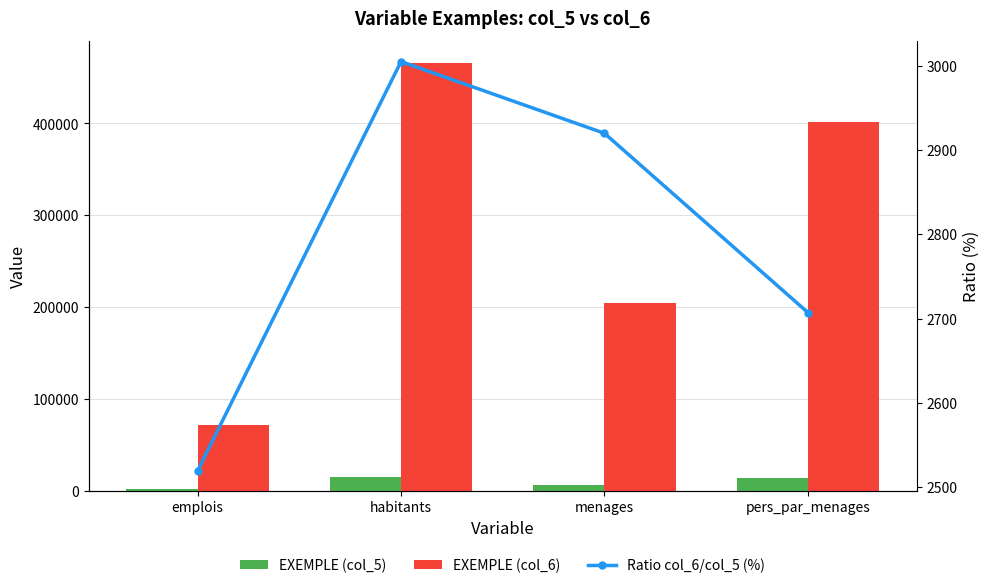

Are the bars grouped side by side (vs. stacked)?

Yes